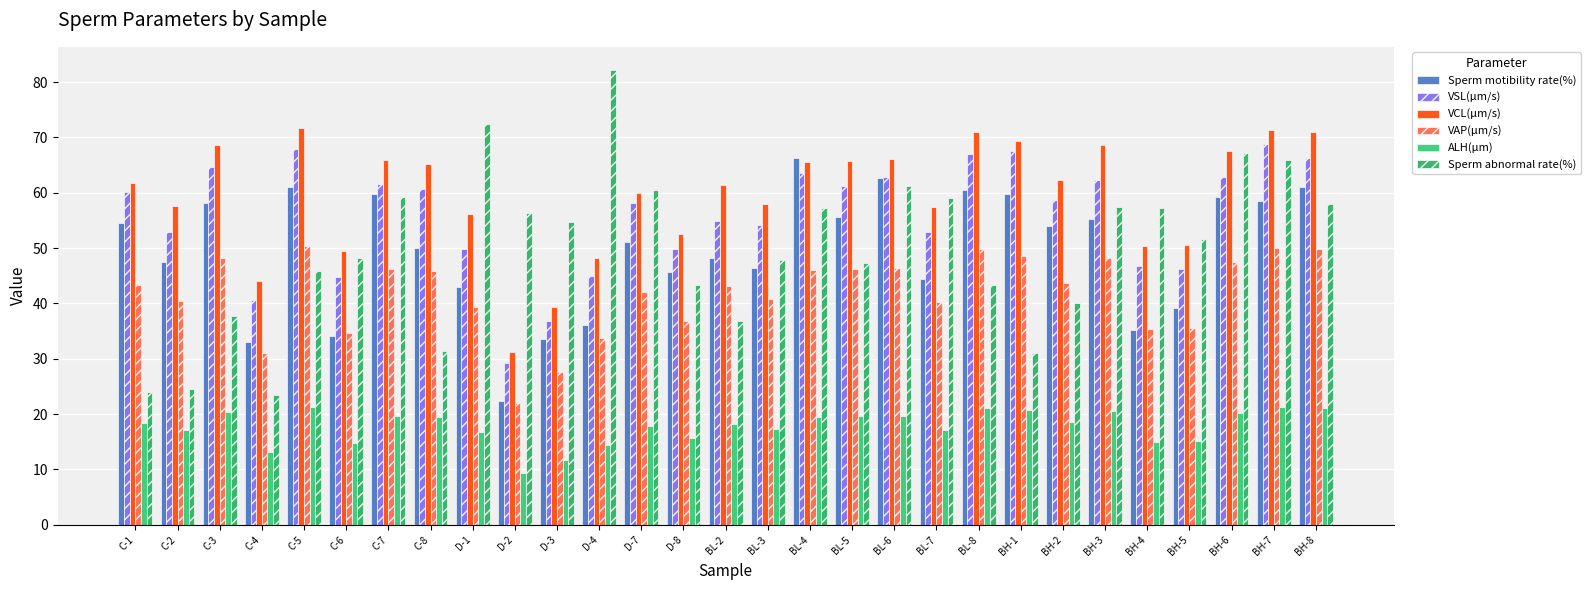

What is the approximate value of VCL(μm/s) at BH-2?

62.3